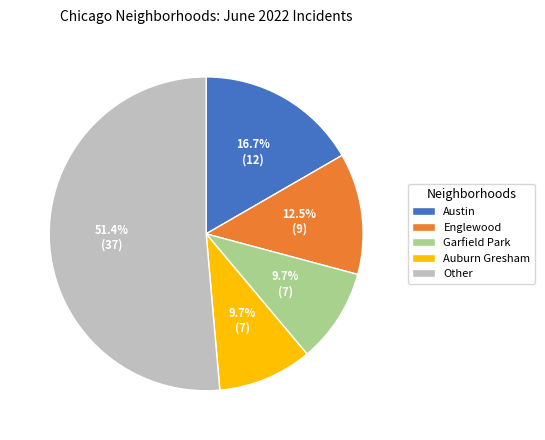

Which category has the biggest portion of the pie?

Other